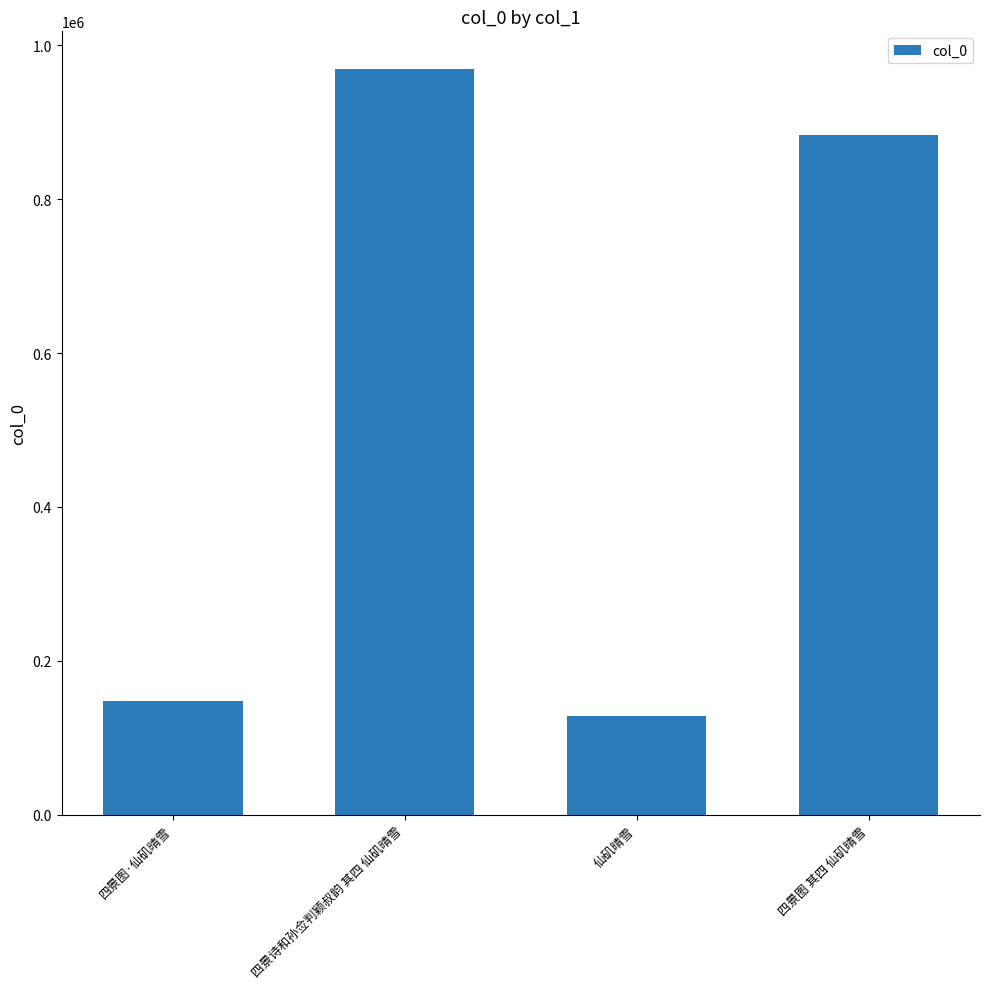

At which category does the chart reach its minimum across all series?

仙矶晴雪